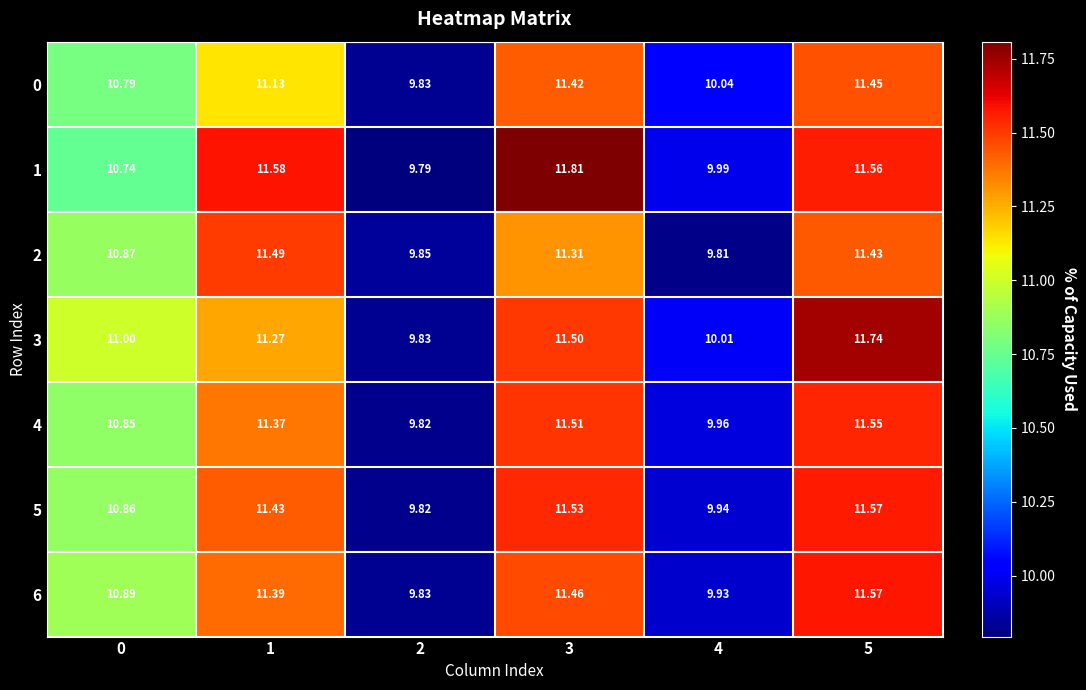

Is the value of 1 at 1 greater than the value of 5 at 4?

Yes